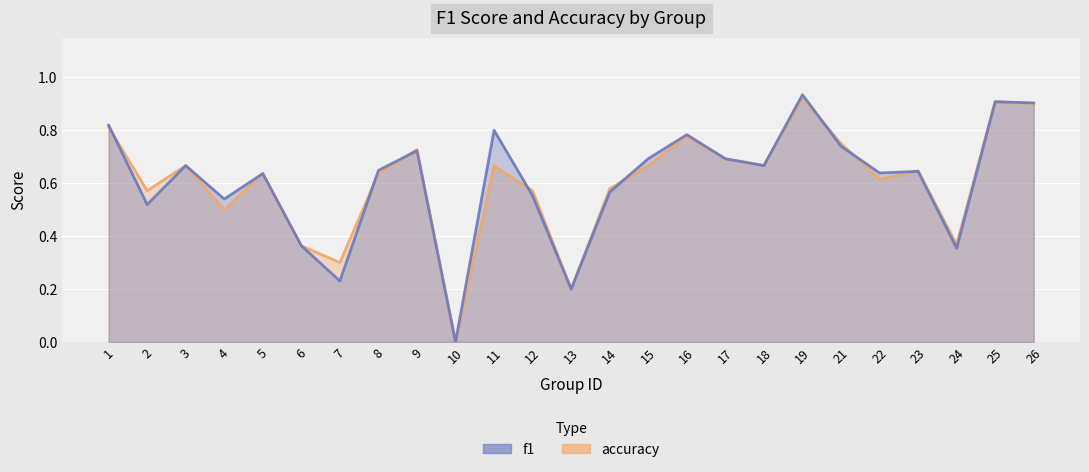

Reading left to right, what are all the values shown in this chart?

f1: 1=0.8	2=0.5	3=0.7	4=0.5	5=0.6	6=0.4	7=0.2	8=0.6	9=0.7	10=0.0	11=0.8	12=0.6	13=0.2	14=0.6	15=0.7	16=0.8	17=0.7	18=0.7	19=0.9	21=0.7	22=0.6	23=0.6	24=0.4	25=0.9	26=0.9
accuracy: 1=0.8	2=0.6	3=0.7	4=0.5	5=0.6	6=0.4	7=0.3	8=0.6	9=0.7	10=0.0	11=0.7	12=0.6	13=0.2	14=0.6	15=0.7	16=0.8	17=0.7	18=0.7	19=0.9	21=0.8	22=0.6	23=0.6	24=0.4	25=0.9	26=0.9